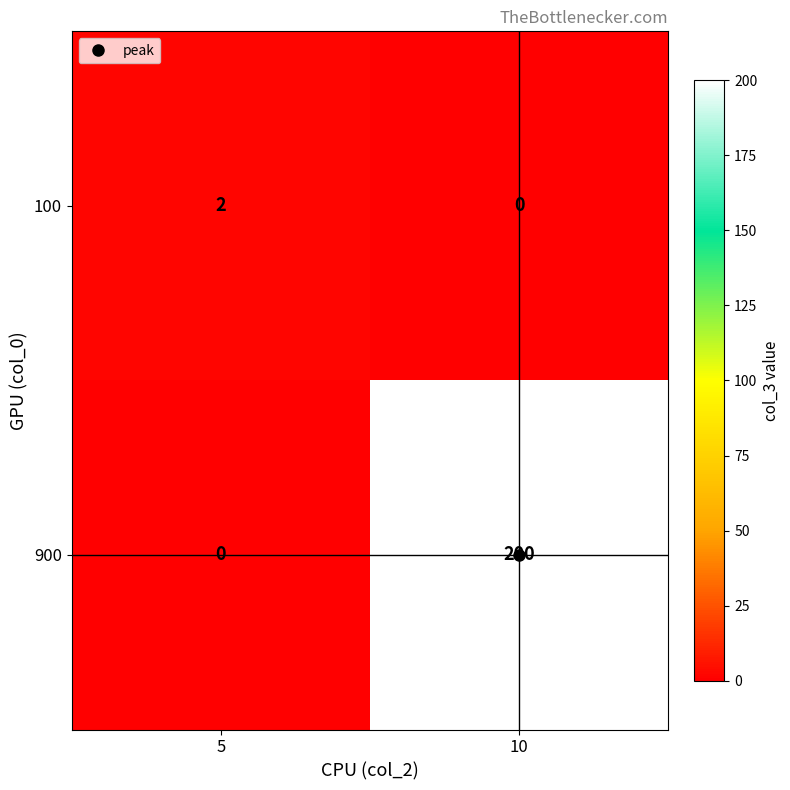

At how many categories does at least one series exceed 169?

1